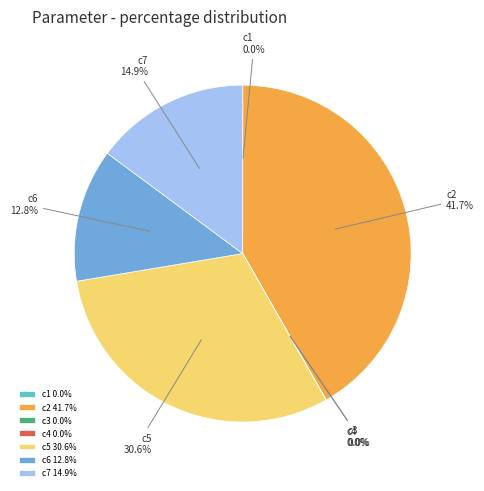

To the nearest percent, what is the combined percentage of c7 and c6?

28%